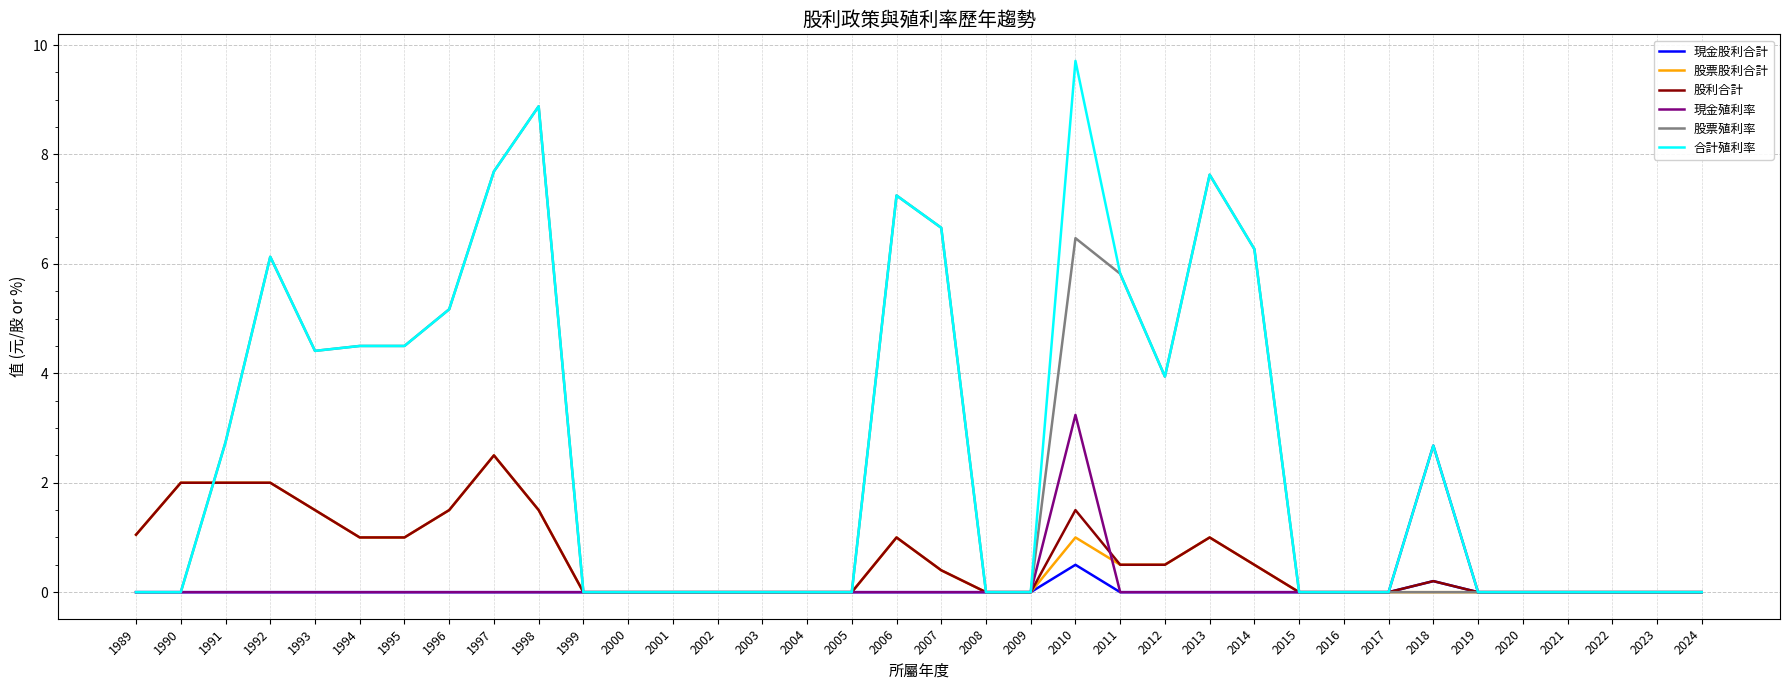

What is the difference between the highest and lowest values at 1995?

4.5